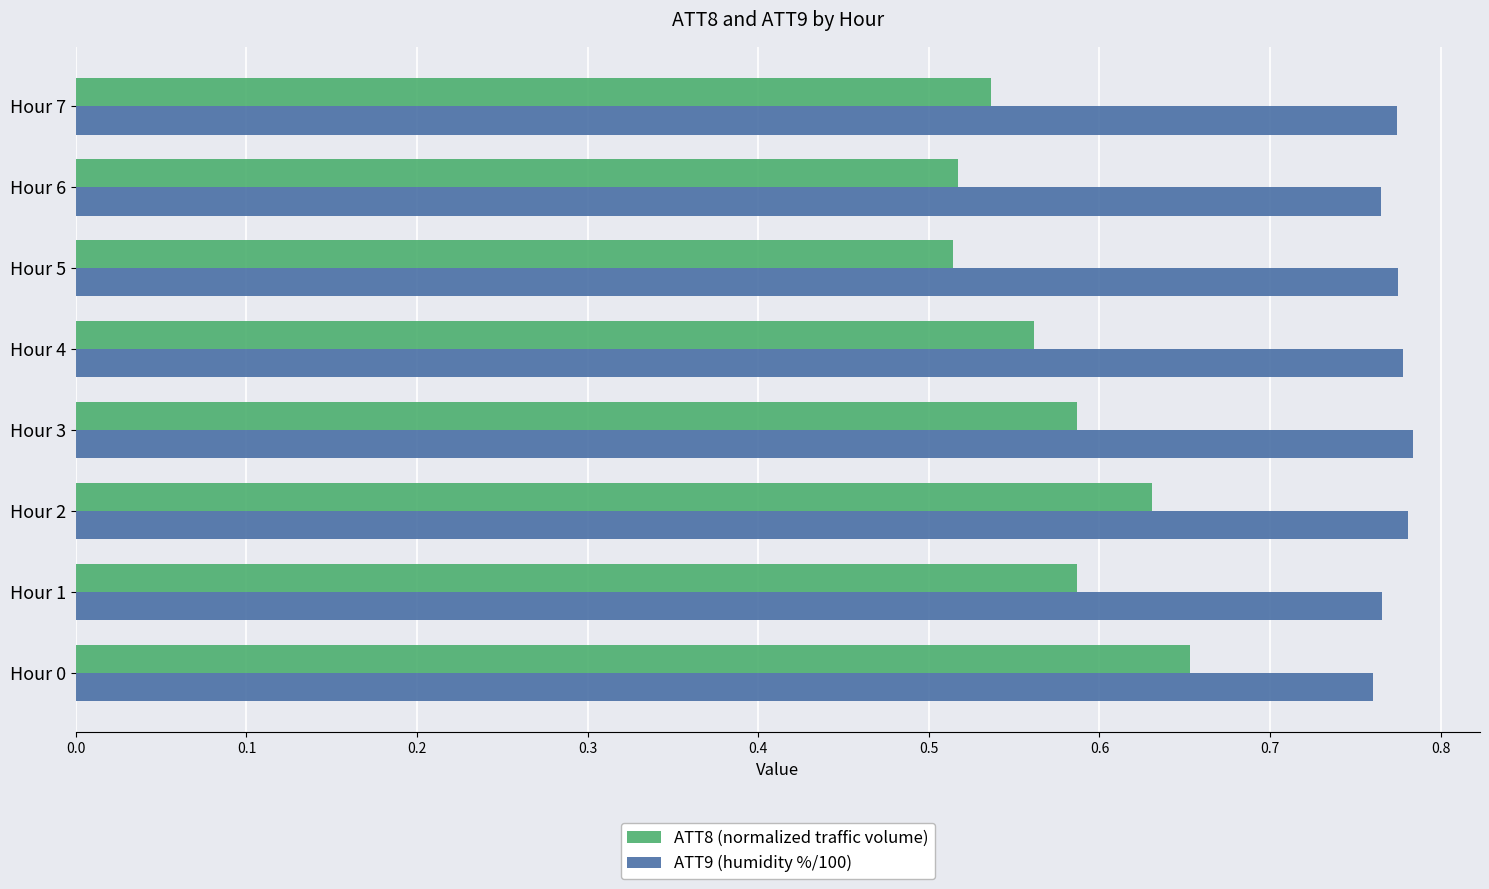

What is the sum of all ATT9 (humidity %/100) values?

6.2